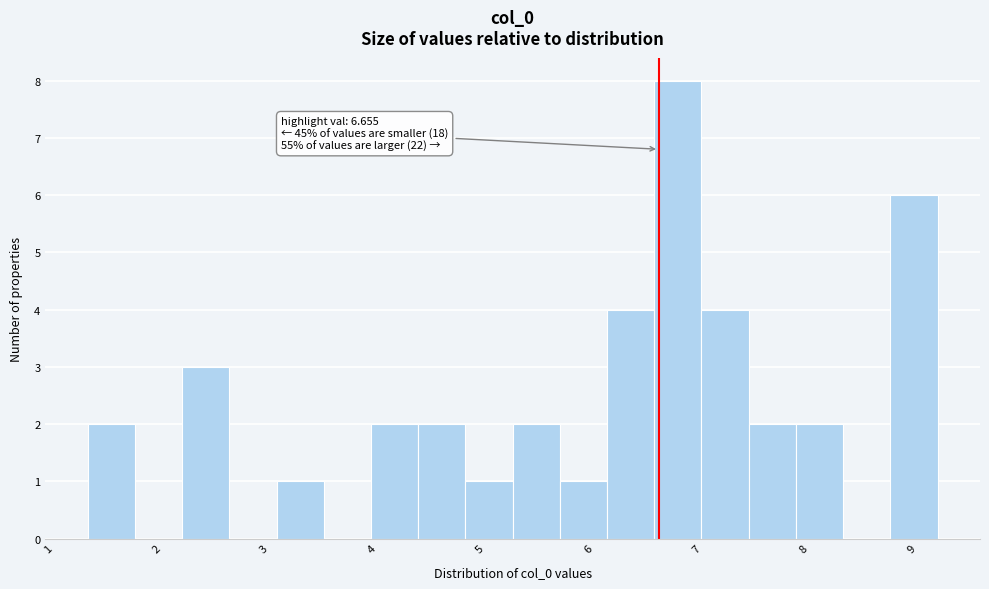

Over which range of the x-axis is the bar tallest?

6.6 to 7.1